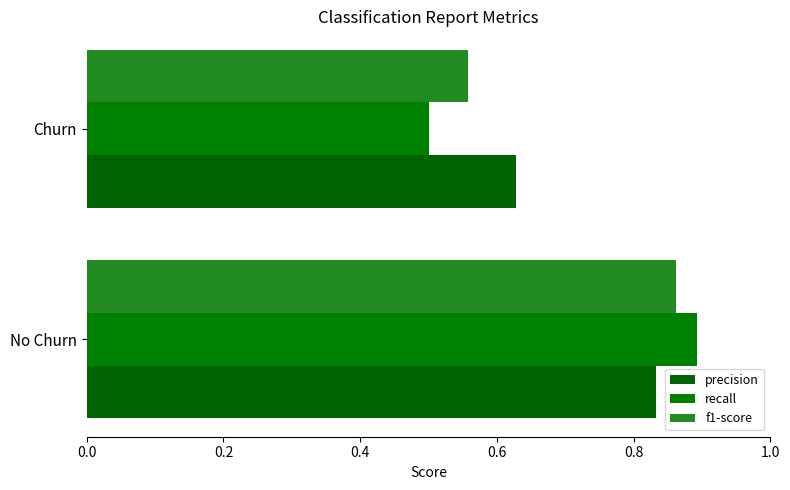

What is the value of the recall bar at the 1st from the left?

0.9